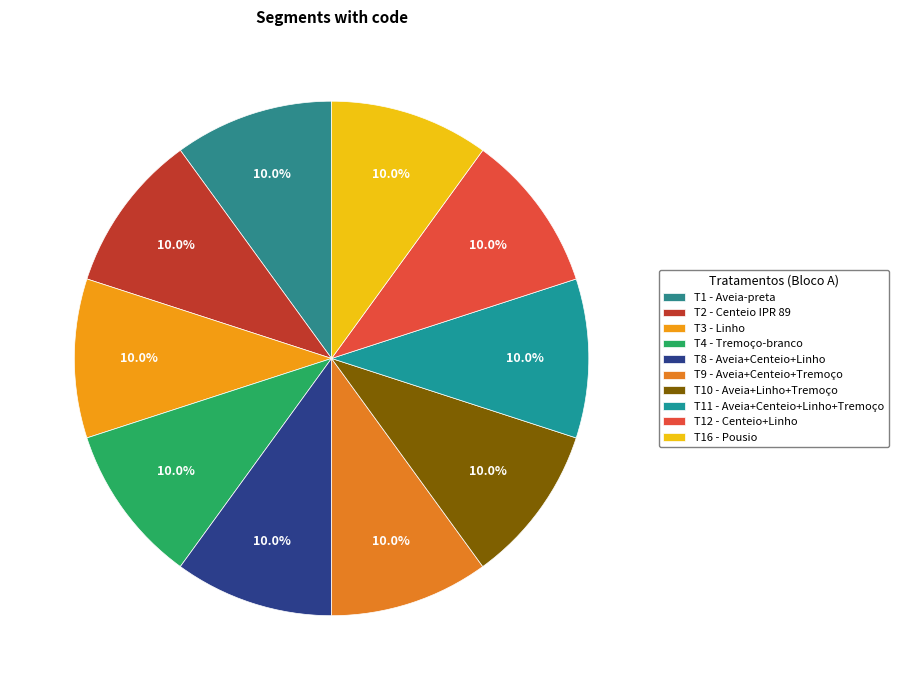

How many segments does this pie chart have?

10